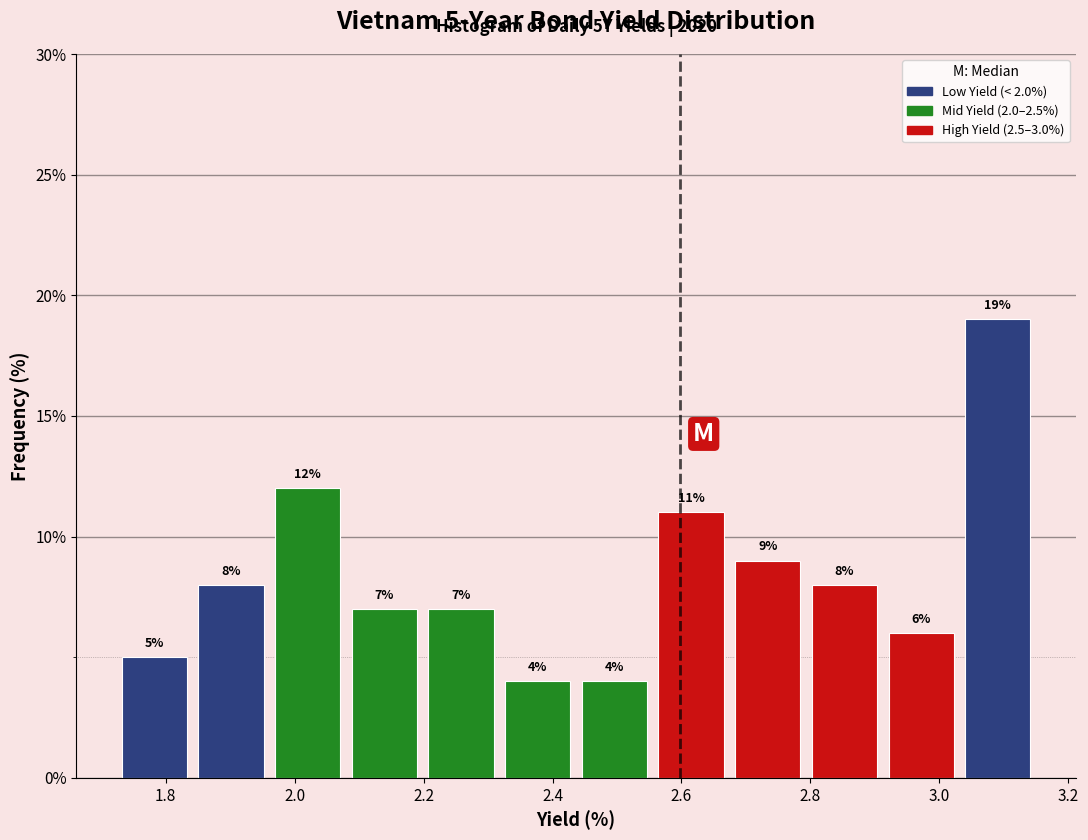

Over which range of the x-axis is the bar tallest?

3.04 to 3.16